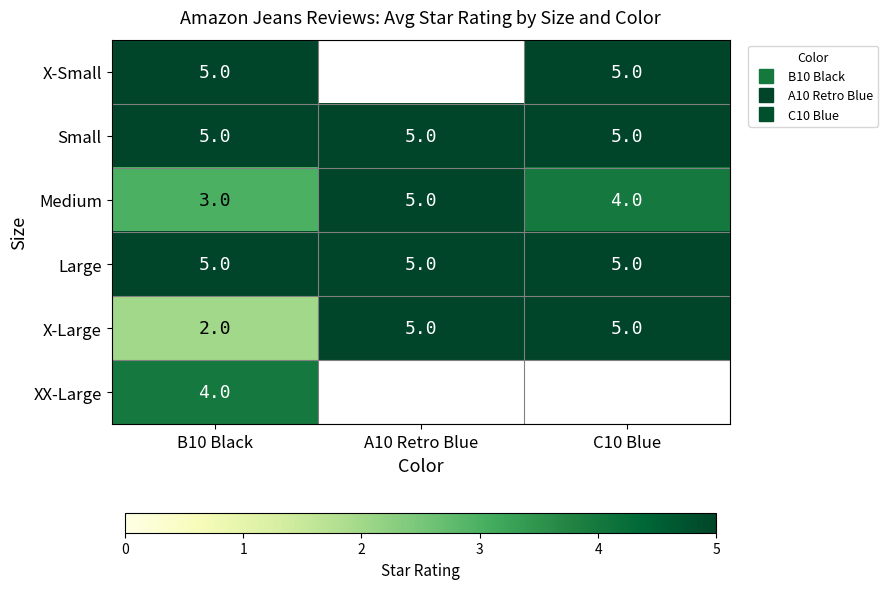

How many data points in X-Large are less than 5?

1